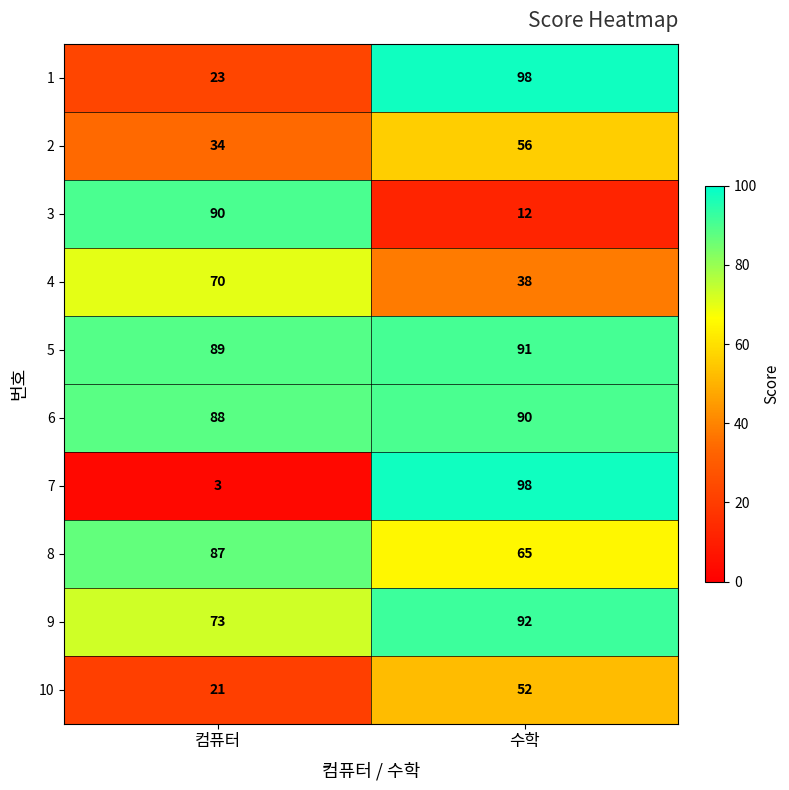

What is the approximate value of 4 at 수학?

38